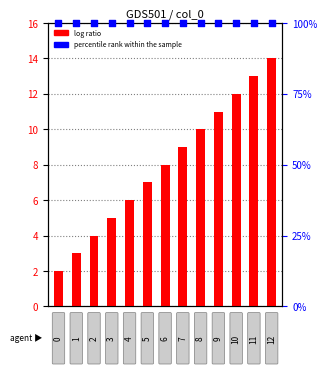

At which category is the sum across all series the highest?

12